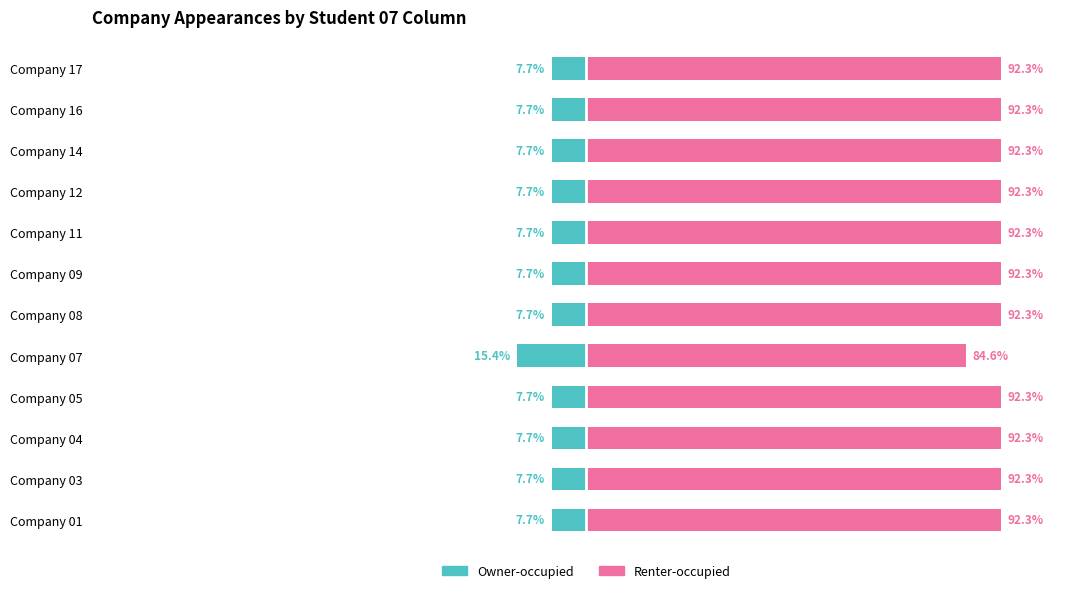

How many bars are there in total?

24